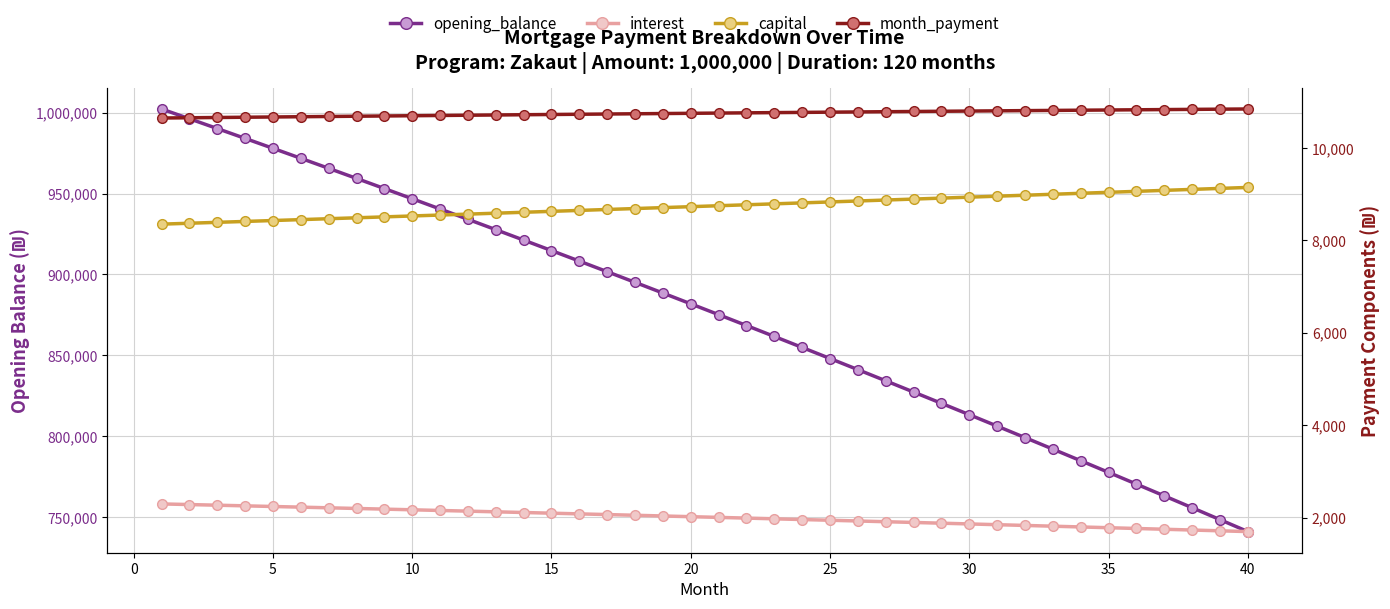

True or false: interest and opening_balance cross at least once.

False